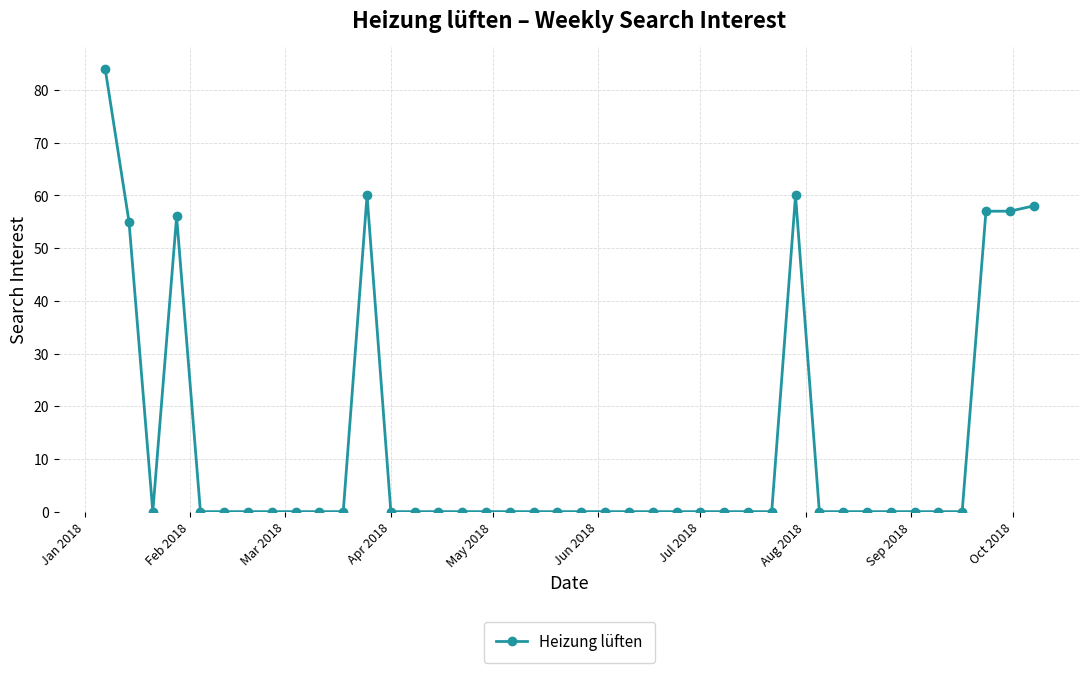

True or false: there are more than 1 points higher than both neighbors.

True